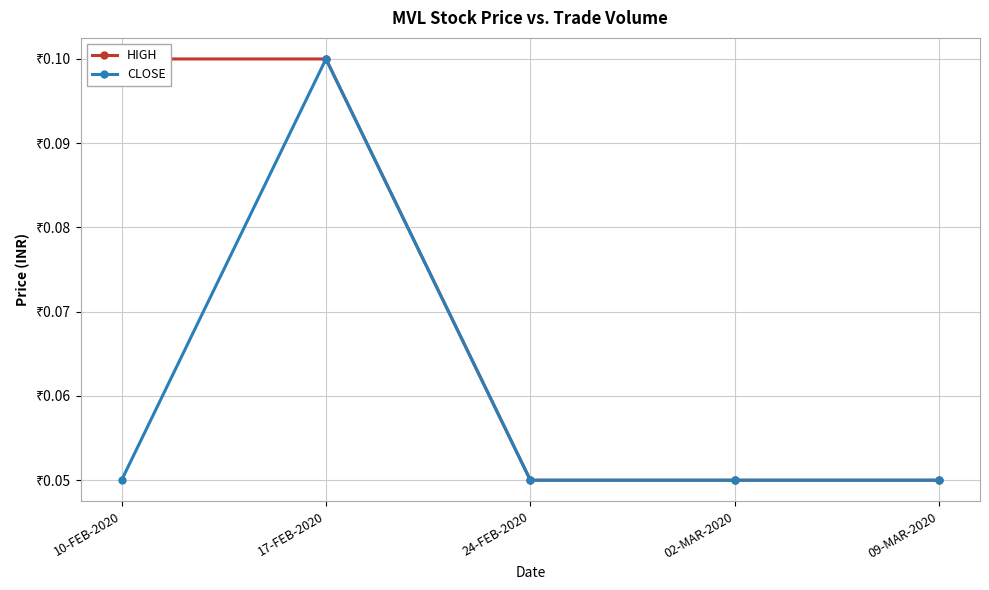

Is the value of HIGH at 10-FEB-2020 greater than the value of CLOSE at 09-MAR-2020?

Yes